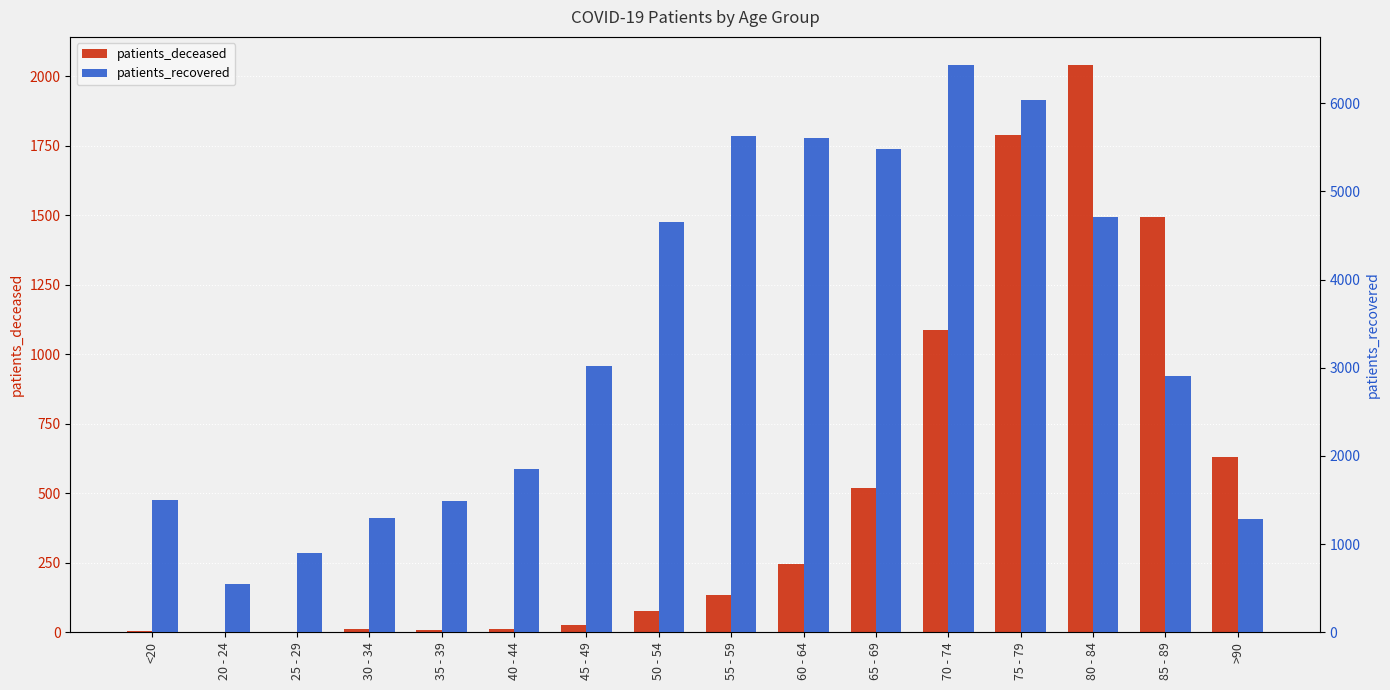

Reading right to left, list all the values displayed in this chart.

patients_deceased: >90=631	85 - 89=1494	80 - 84=2040	75 - 79=1788	70 - 74=1088	65 - 69=520	60 - 64=246	55 - 59=133	50 - 54=77	45 - 49=27	40 - 44=13	35 - 39=10	30 - 34=11	25 - 29=2	20 - 24=3	<20=6
patients_recovered: >90=1281	85 - 89=2910	80 - 84=4712	75 - 79=6037	70 - 74=6429	65 - 69=5480	60 - 64=5601	55 - 59=5624	50 - 54=4648	45 - 49=3017	40 - 44=1849	35 - 39=1486	30 - 34=1299	25 - 29=901	20 - 24=549	<20=1499